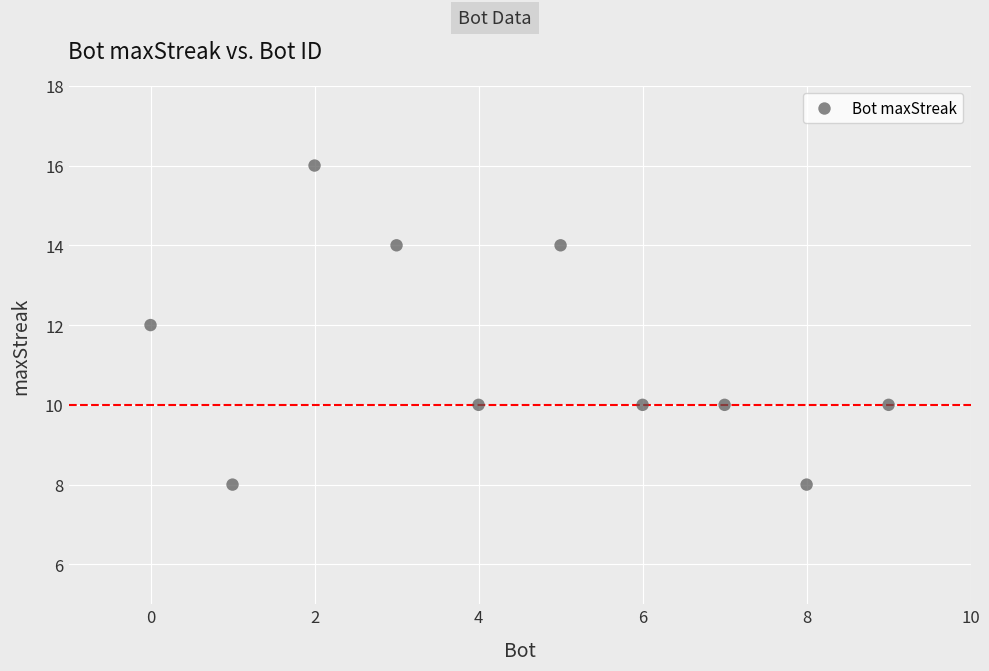

What is the range of Y values (max minus min)?

8